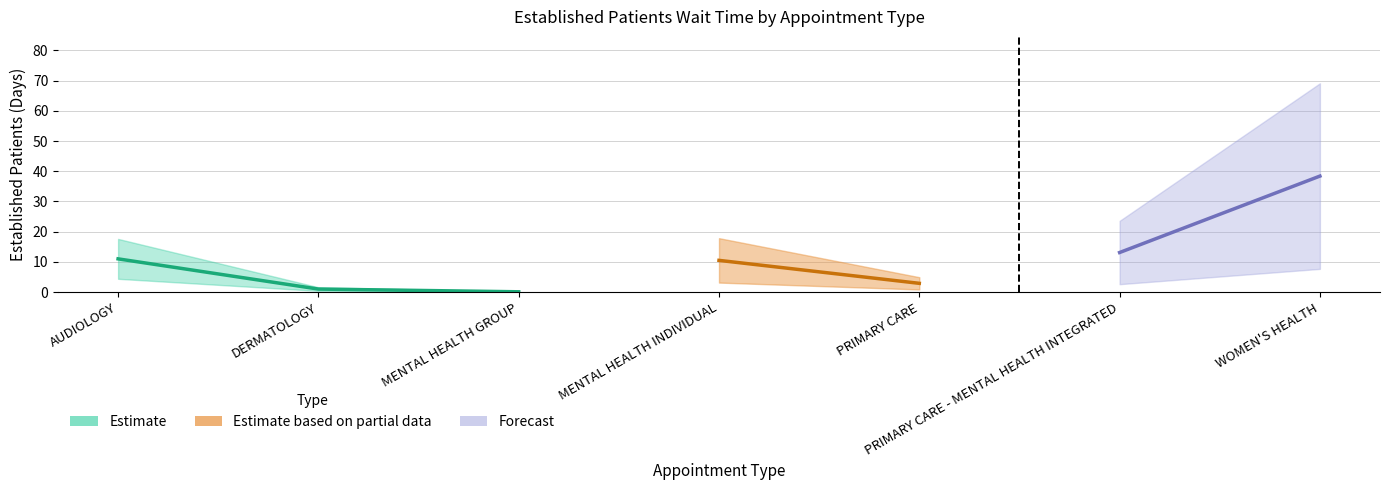

What is the value of the 6th point from the left?

13.1